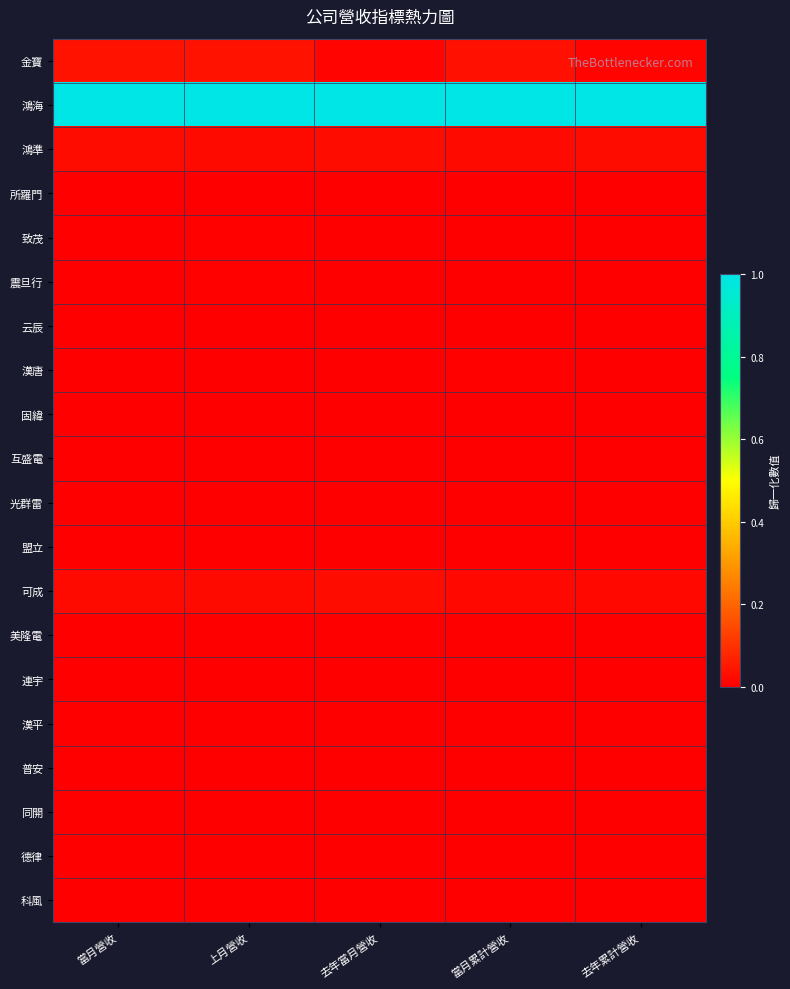

Reading left to right, extract all data points from this chart.

金寶: 當月營收=0.0	上月營收=0.0	去年當月營收=0.0	當月累計營收=0.0	去年累計營收=0.0
鴻海: 當月營收=1.0	上月營收=1.0	去年當月營收=1.0	當月累計營收=1.0	去年累計營收=1.0
鴻準: 當月營收=0.0	上月營收=0.0	去年當月營收=0.0	當月累計營收=0.0	去年累計營收=0.0
所羅門: 當月營收=0.0	上月營收=0.0	去年當月營收=0.0	當月累計營收=0.0	去年累計營收=0.0
致茂: 當月營收=0.0	上月營收=0.0	去年當月營收=0.0	當月累計營收=0.0	去年累計營收=0.0
震旦行: 當月營收=0.0	上月營收=0.0	去年當月營收=0.0	當月累計營收=0.0	去年累計營收=0.0
云辰: 當月營收=0.0	上月營收=0.0	去年當月營收=0.0	當月累計營收=0.0	去年累計營收=0.0
漢唐: 當月營收=0.0	上月營收=0.0	去年當月營收=0.0	當月累計營收=0.0	去年累計營收=0.0
固緯: 當月營收=0.0	上月營收=0.0	去年當月營收=0.0	當月累計營收=0.0	去年累計營收=0.0
互盛電: 當月營收=0.0	上月營收=0.0	去年當月營收=0.0	當月累計營收=0.0	去年累計營收=0.0
光群雷: 當月營收=0.0	上月營收=0.0	去年當月營收=0.0	當月累計營收=0.0	去年累計營收=0.0
盟立: 當月營收=0.0	上月營收=0.0	去年當月營收=0.0	當月累計營收=0.0	去年累計營收=0.0
可成: 當月營收=0.0	上月營收=0.0	去年當月營收=0.0	當月累計營收=0.0	去年累計營收=0.0
美隆電: 當月營收=0.0	上月營收=0.0	去年當月營收=0.0	當月累計營收=0.0	去年累計營收=0.0
連宇: 當月營收=0.0	上月營收=0.0	去年當月營收=0.0	當月累計營收=0.0	去年累計營收=0.0
漢平: 當月營收=0.0	上月營收=0.0	去年當月營收=0.0	當月累計營收=0.0	去年累計營收=0.0
普安: 當月營收=0.0	上月營收=0.0	去年當月營收=0.0	當月累計營收=0.0	去年累計營收=0.0
同開: 當月營收=0.0	上月營收=0.0	去年當月營收=0.0	當月累計營收=0.0	去年累計營收=0.0
德律: 當月營收=0.0	上月營收=0.0	去年當月營收=0.0	當月累計營收=0.0	去年累計營收=0.0
科風: 當月營收=0.0	上月營收=0.0	去年當月營收=0.0	當月累計營收=0.0	去年累計營收=0.0